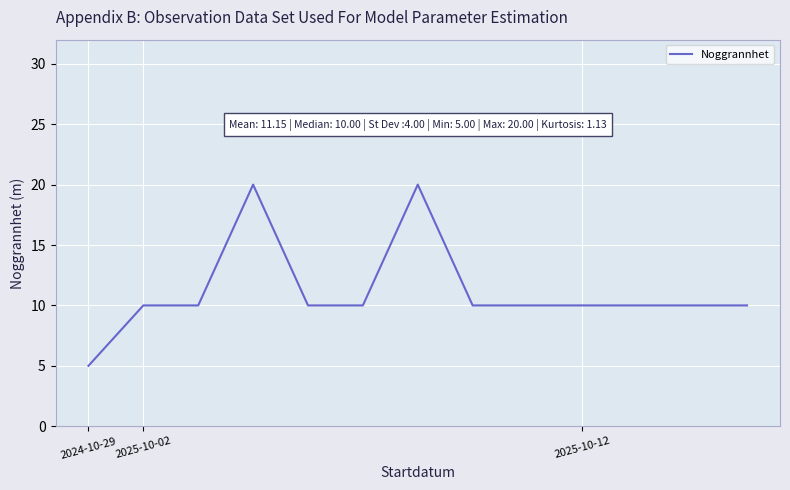

Reading left to right, transcribe all the data shown in this chart.

5	10	10	20	10	10	20	10	10	10	10	10	10